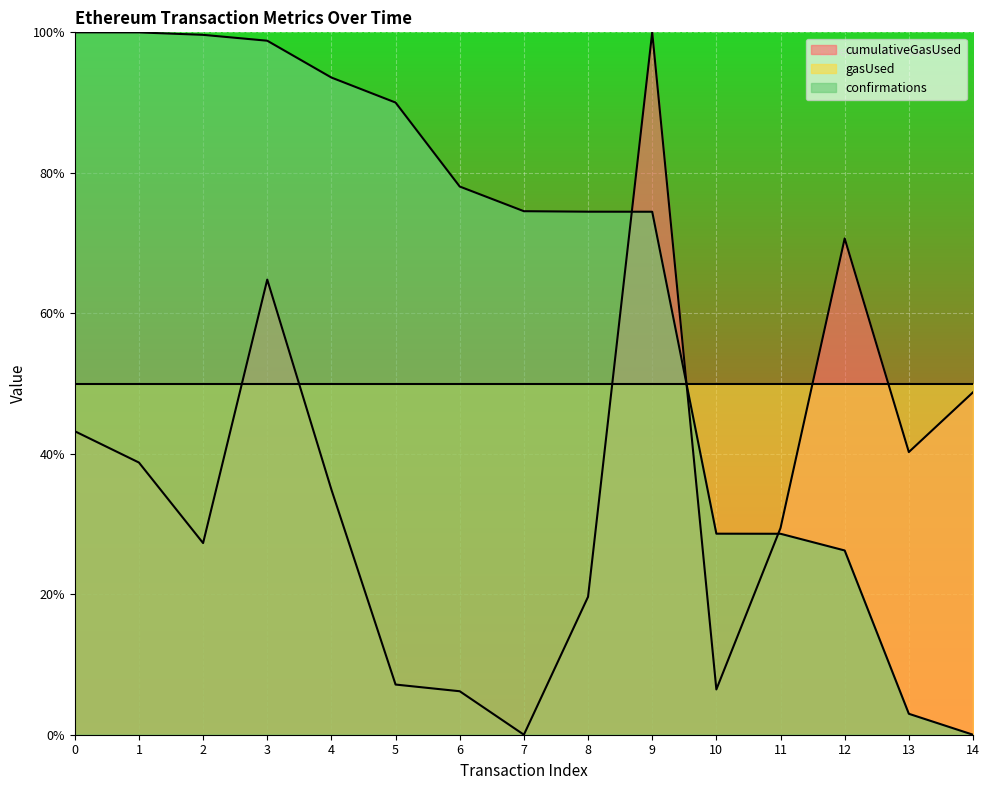

Does the chart display data point markers on the line(s)?

No